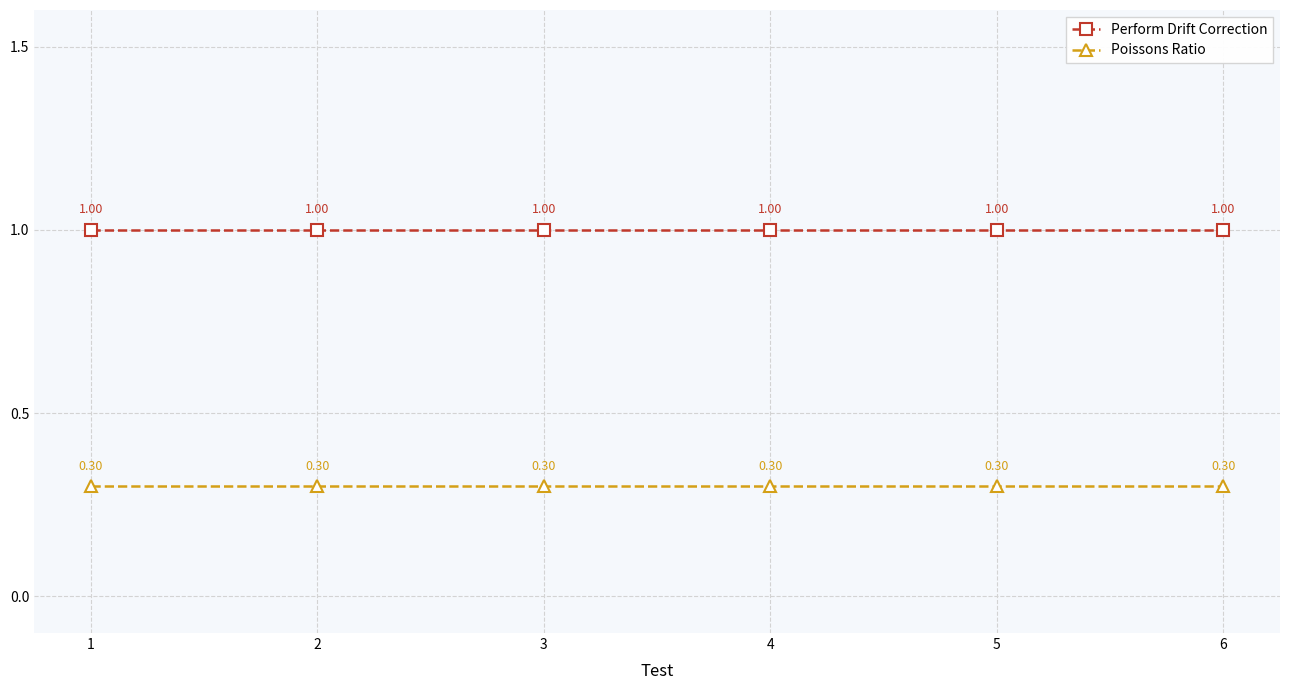

What is the sum of the Perform Drift Correction values at 5 and 3?

2.0